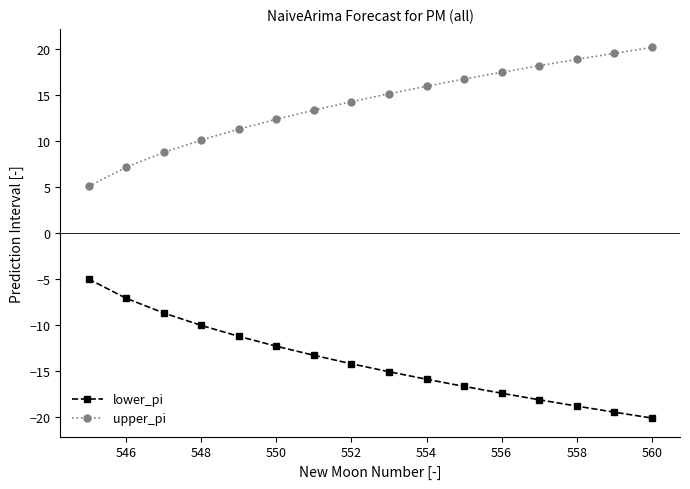

What is the difference between the second highest and minimum values in the lower_pi series?

13.0